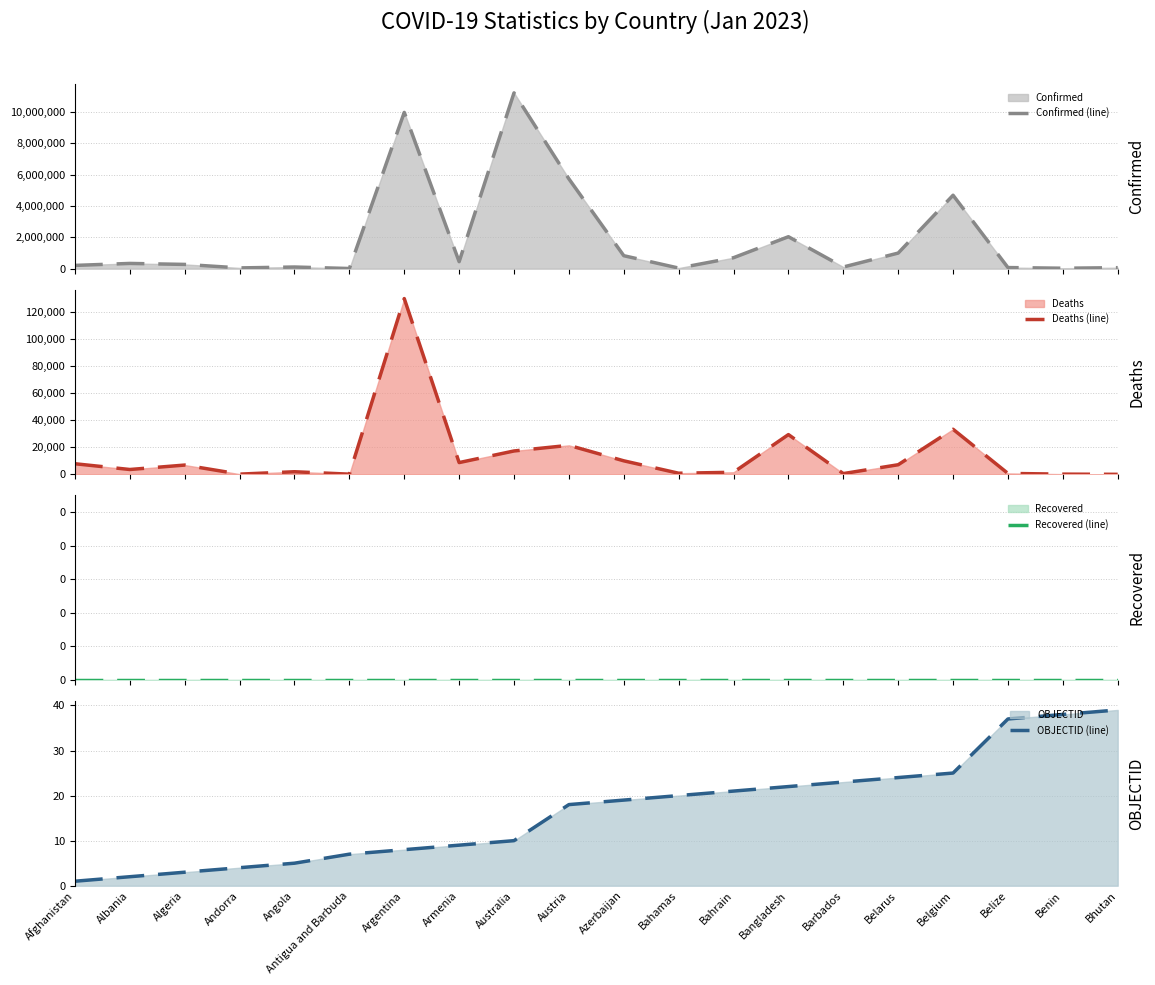

Which series has the largest range (max minus min)?

Confirmed (line)